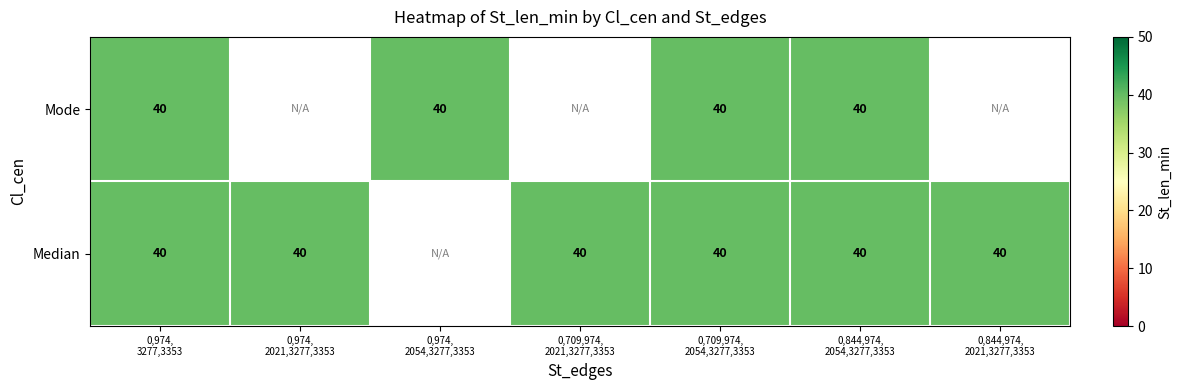

What is the sum of all Mode values?

160